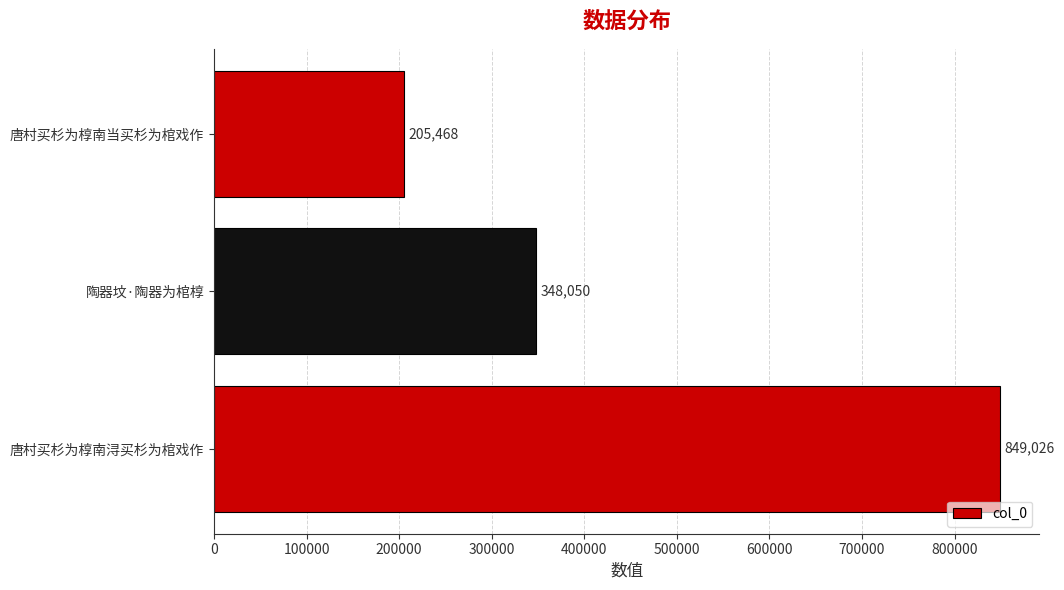

At which category does the chart reach its minimum across all series?

唐村买杉为椁南当买杉为棺戏作